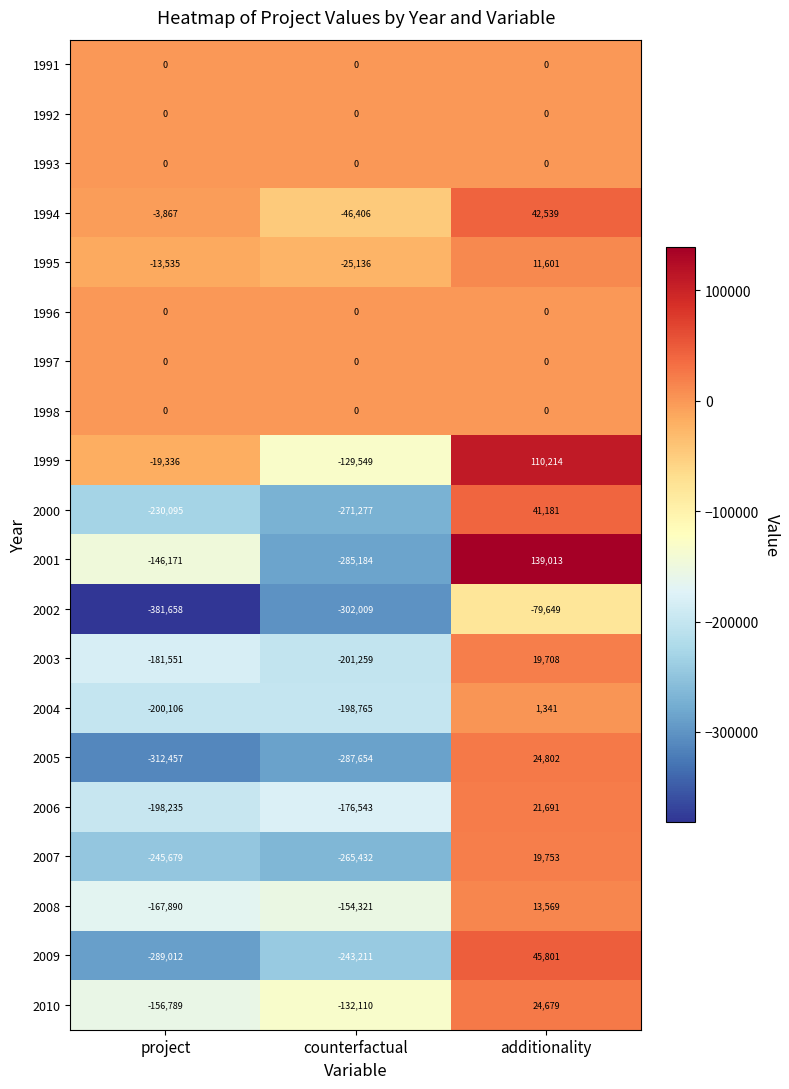

What is the difference between the 2003 values at additionality and counterfactual?

220967